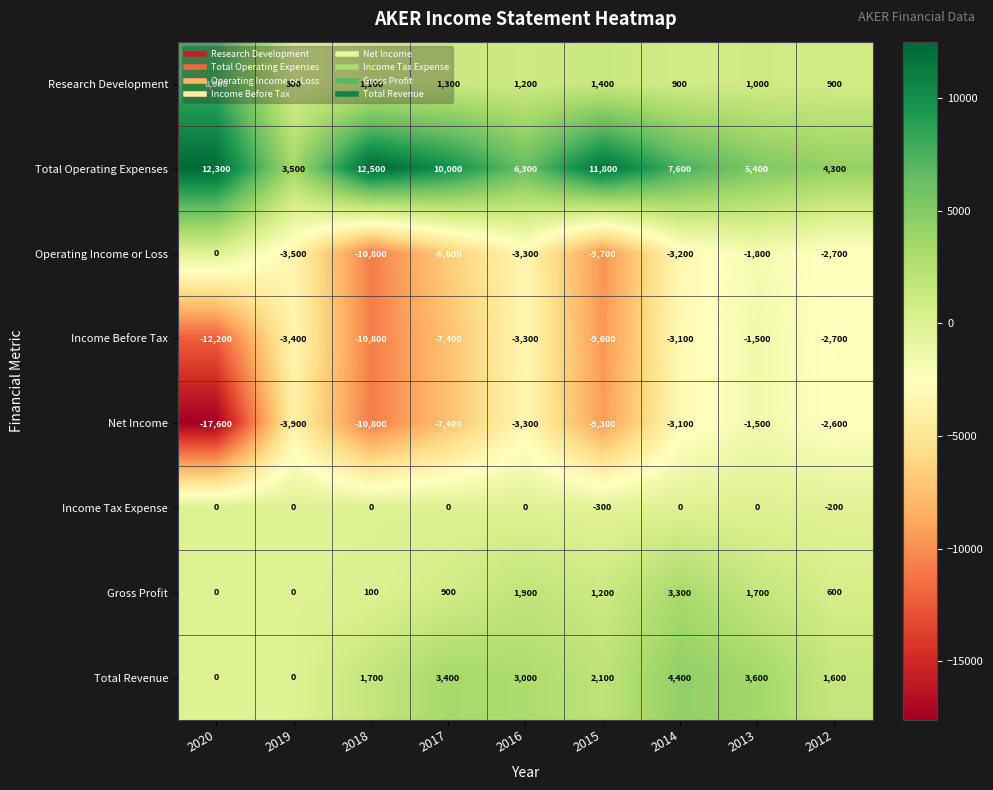

At how many categories does at least one series exceed 3054?

9